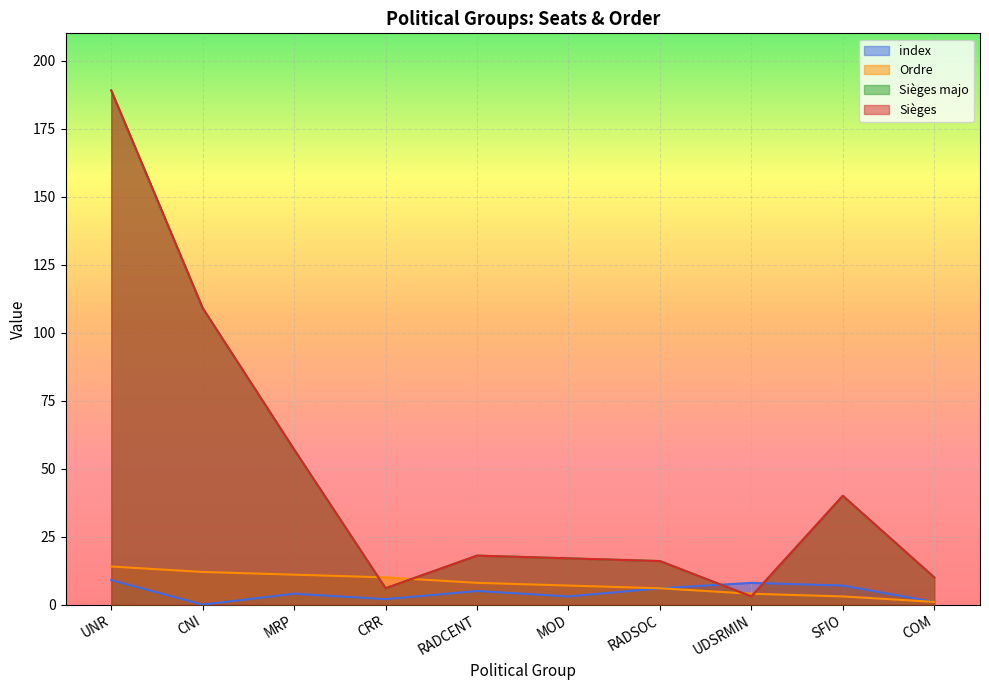

Reading left to right, transcribe all the data shown in this chart.

index: UNR=9	CNI=0	MRP=4	CRR=2	RADCENT=5	MOD=3	RADSOC=6	UDSRMIN=8	SFIO=7	COM=1
Ordre: UNR=14	CNI=12	MRP=11	CRR=10	RADCENT=8	MOD=7	RADSOC=6	UDSRMIN=4	SFIO=3	COM=1
Sièges majo: UNR=189	CNI=109	MRP=57	CRR=6	RADCENT=18	MOD=17	RADSOC=16	UDSRMIN=3	SFIO=40	COM=10
Sièges: UNR=189	CNI=109	MRP=57	CRR=6	RADCENT=18	MOD=17	RADSOC=16	UDSRMIN=3	SFIO=40	COM=10